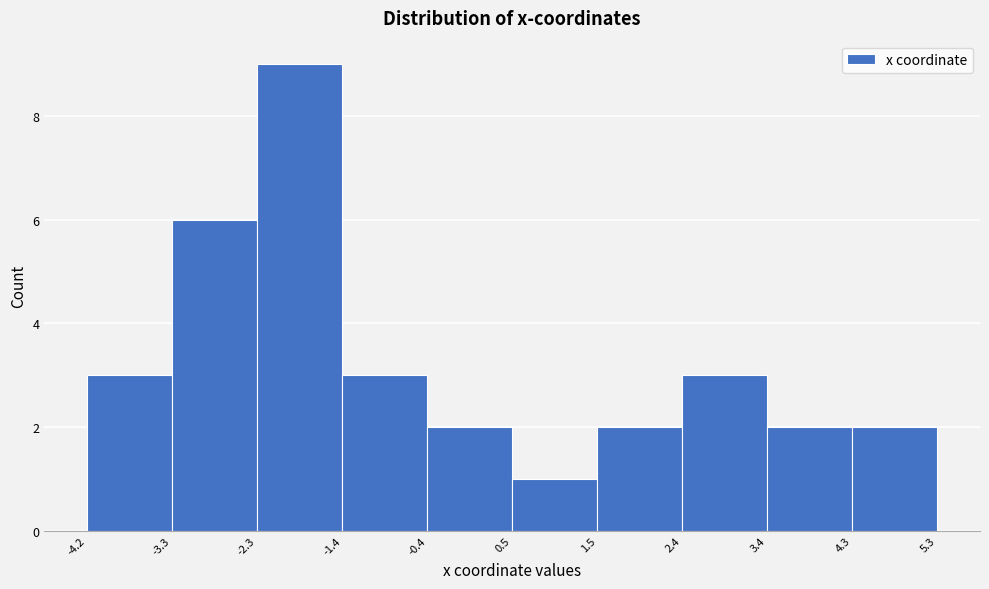

Reading left to right, list every bar in this chart as the range it spans on the x-axis followed by its height. The values are not printed on the chart, so give them approximately, as read against the axis.

-4.2 to -3.3: 3
-3.3 to -2.3: 6
-2.3 to -1.4: 9
-1.4 to -0.4: 3
-0.4 to 0.5: 2
0.5 to 1.5: 1
1.5 to 2.4: 2
2.4 to 3.4: 3
3.4 to 4.3: 2
4.3 to 5.3: 2